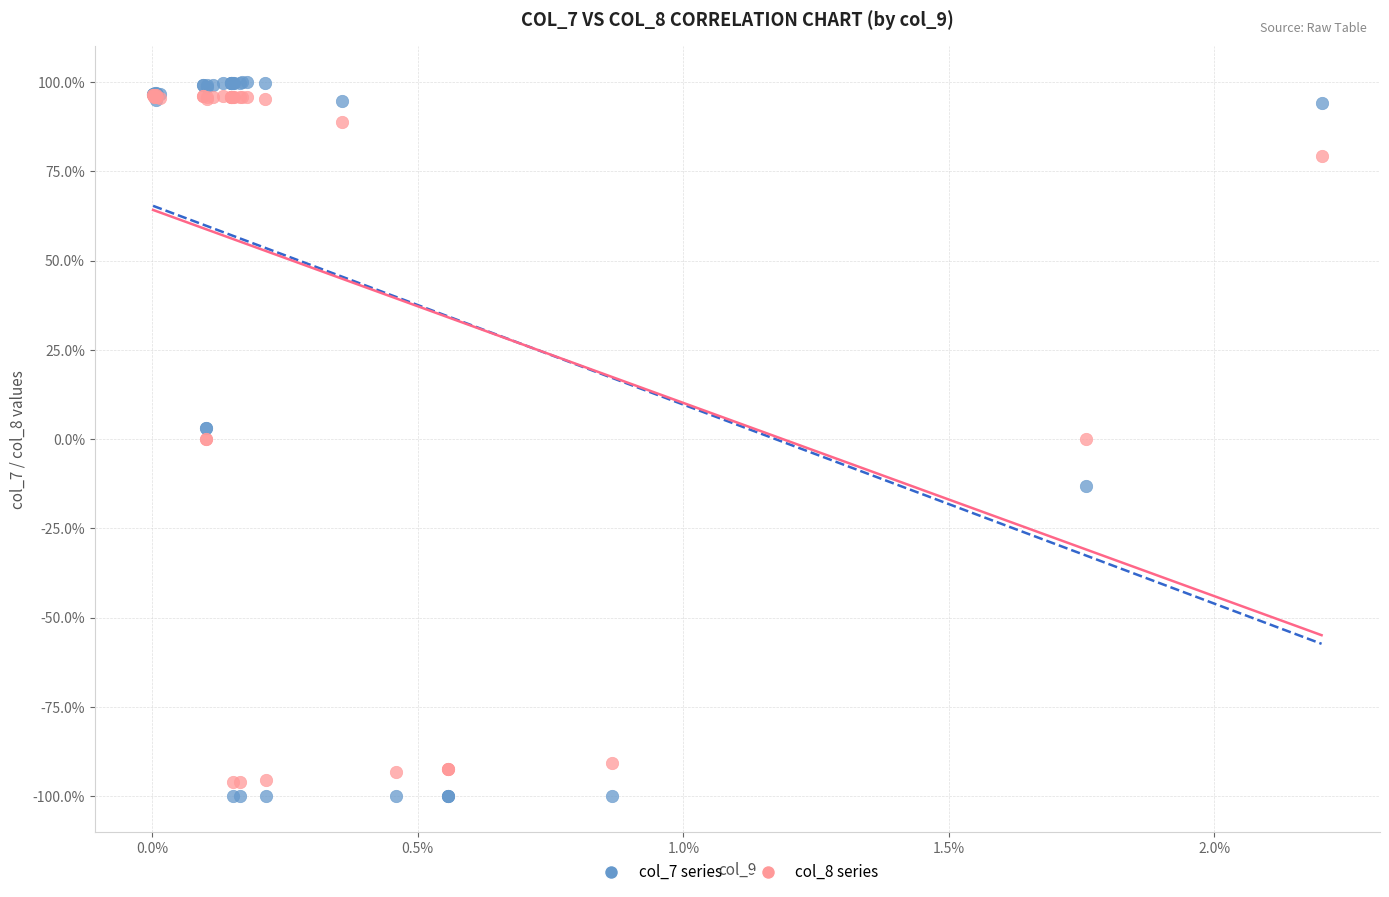

Which series reaches the minimum Y coordinate?

col_7 series